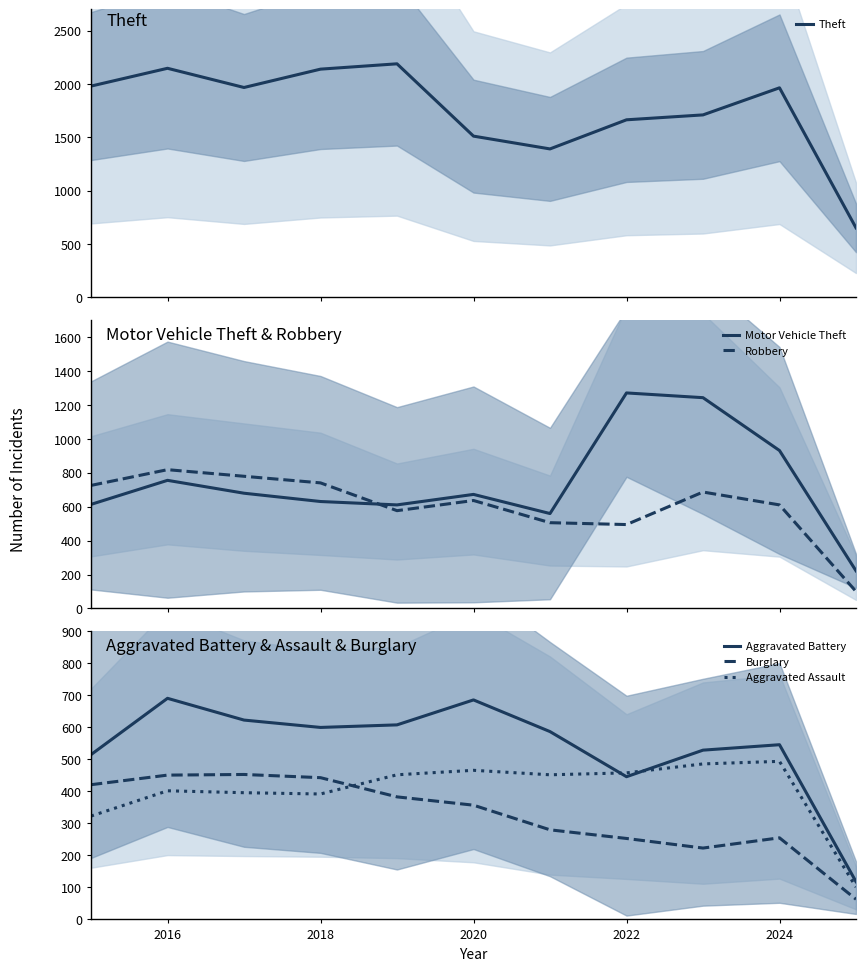

The value of Aggravated Assault at 2020 is 270. True or false?

False